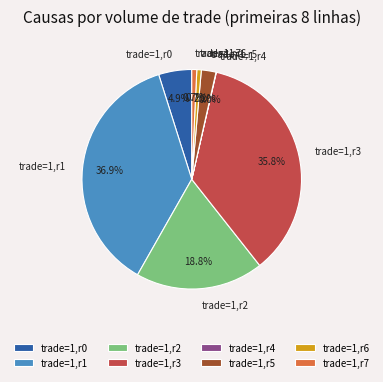

Which has a higher value, trade=1,r5 or trade=1,r1?

trade=1,r1